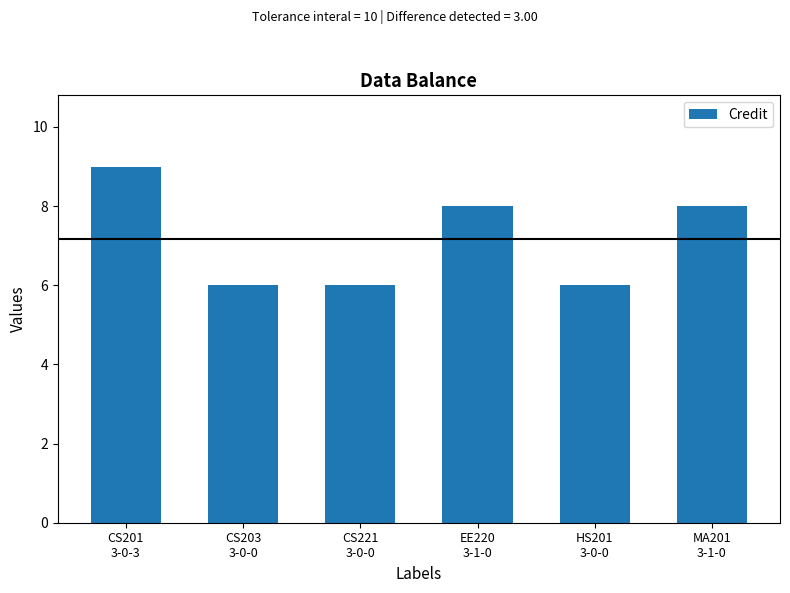

Are the bars grouped side by side (vs. stacked)?

No